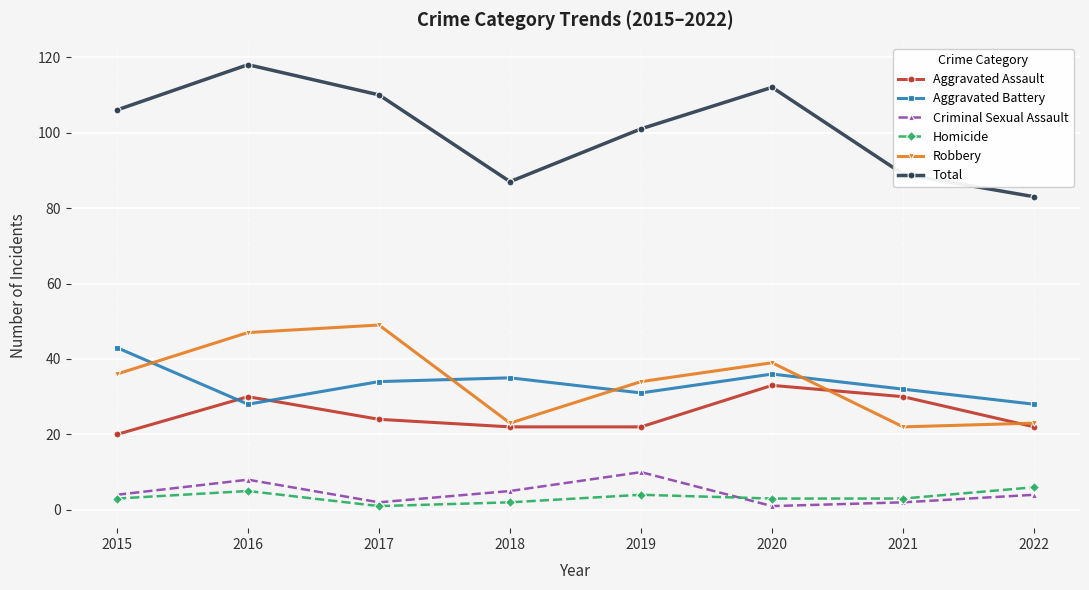

Reading right to left, transcribe all the data shown in this chart.

Aggravated Assault: 2022=22	2021=30	2020=33	2019=22	2018=22	2017=24	2016=30	2015=20
Aggravated Battery: 2022=28	2021=32	2020=36	2019=31	2018=35	2017=34	2016=28	2015=43
Criminal Sexual Assault: 2022=4	2021=2	2020=1	2019=10	2018=5	2017=2	2016=8	2015=4
Homicide: 2022=6	2021=3	2020=3	2019=4	2018=2	2017=1	2016=5	2015=3
Robbery: 2022=23	2021=22	2020=39	2019=34	2018=23	2017=49	2016=47	2015=36
Total: 2022=83	2021=89	2020=112	2019=101	2018=87	2017=110	2016=118	2015=106